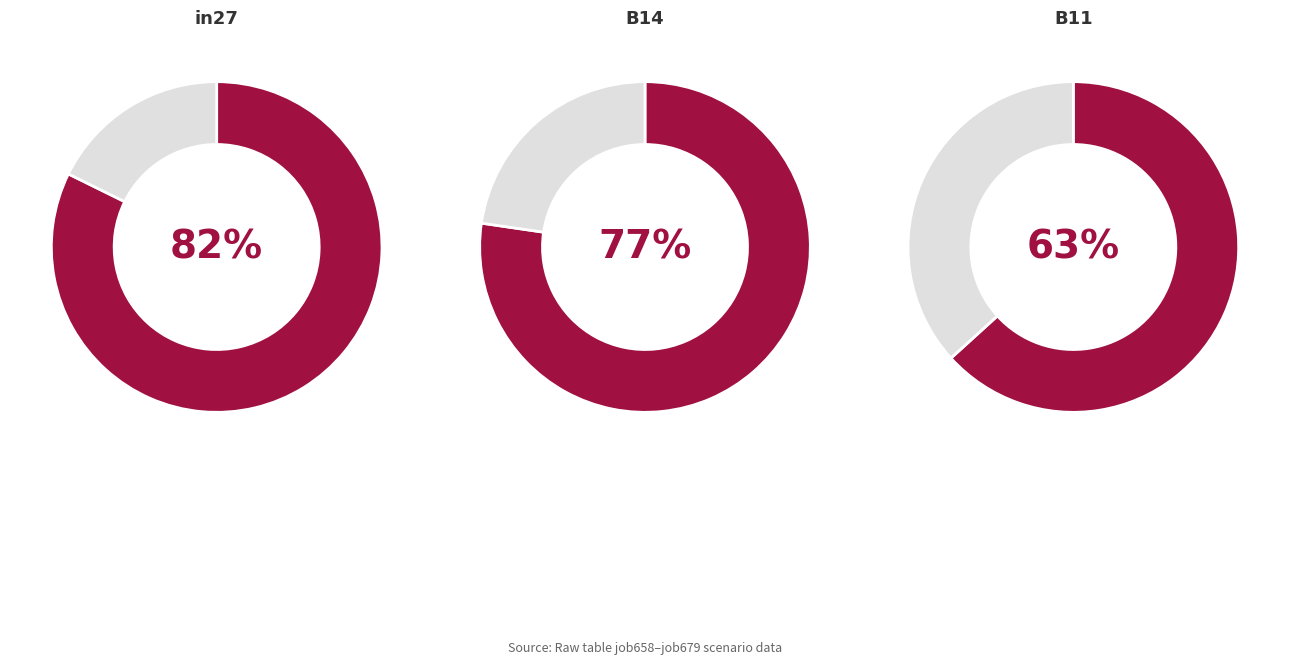

Count the number of slices in the pie.

3